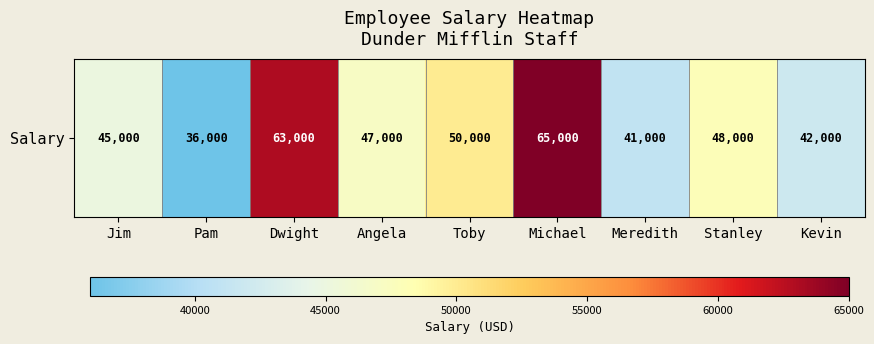

Is it true that the value at Angela is 47000?

True